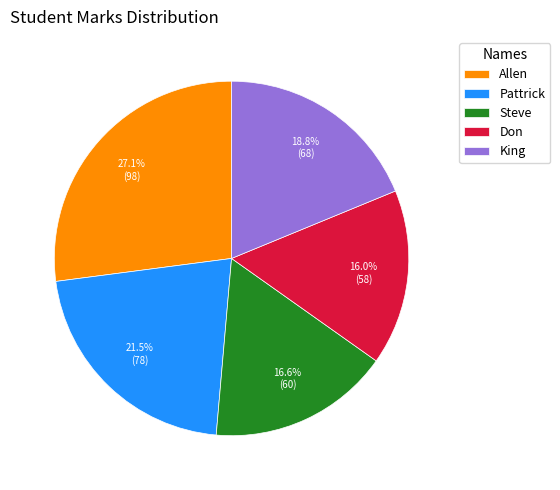

What percentage is NOT represented by King?

81.2%